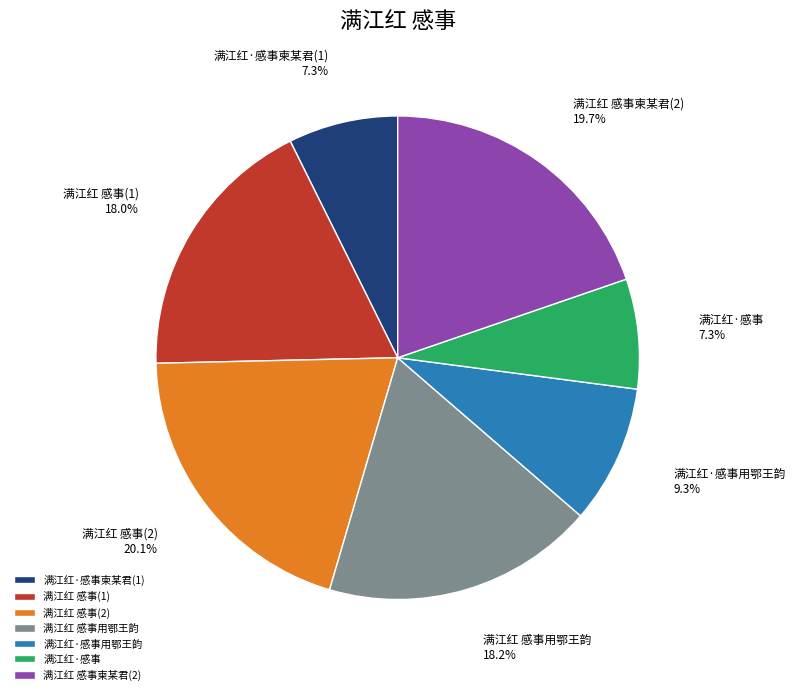

Which has a higher value, 满江红·感事柬某君(1) or 满江红 感事用鄂王韵?

满江红 感事用鄂王韵